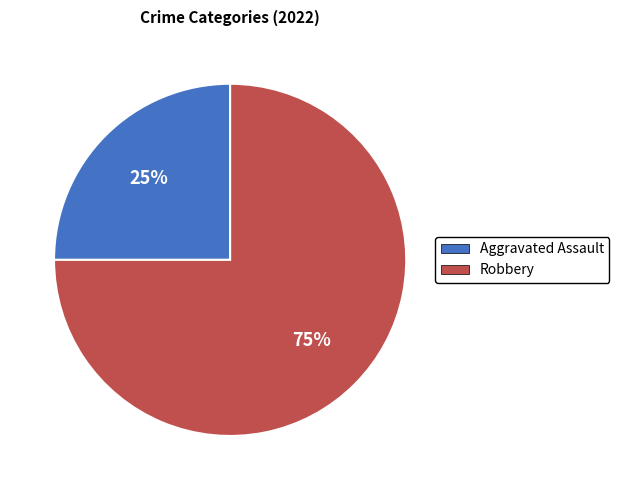

Between Robbery and Aggravated Assault, which is larger?

Robbery